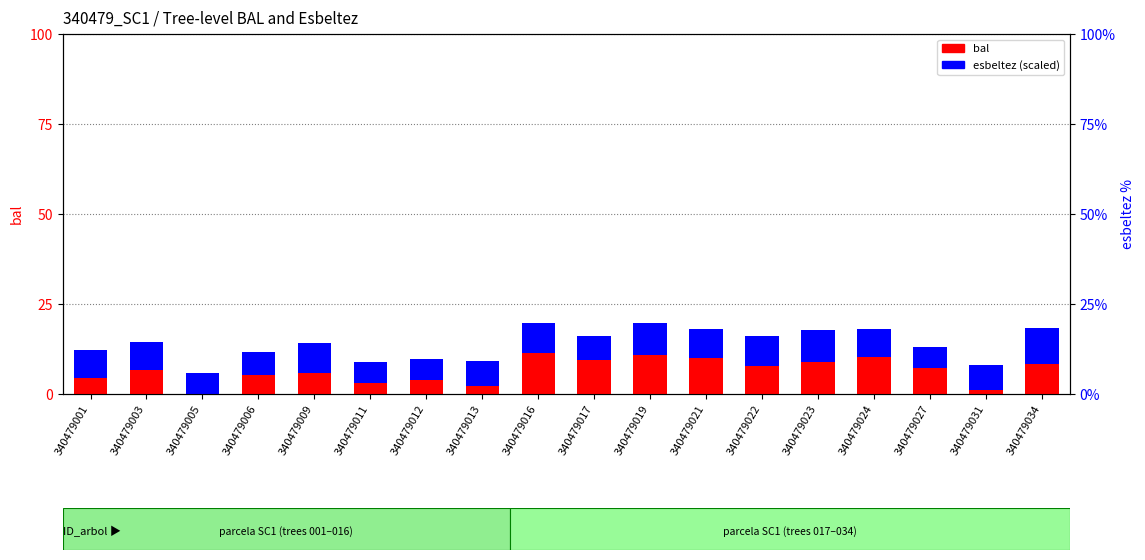

Which label corresponds to the largest value in the chart?

340479016